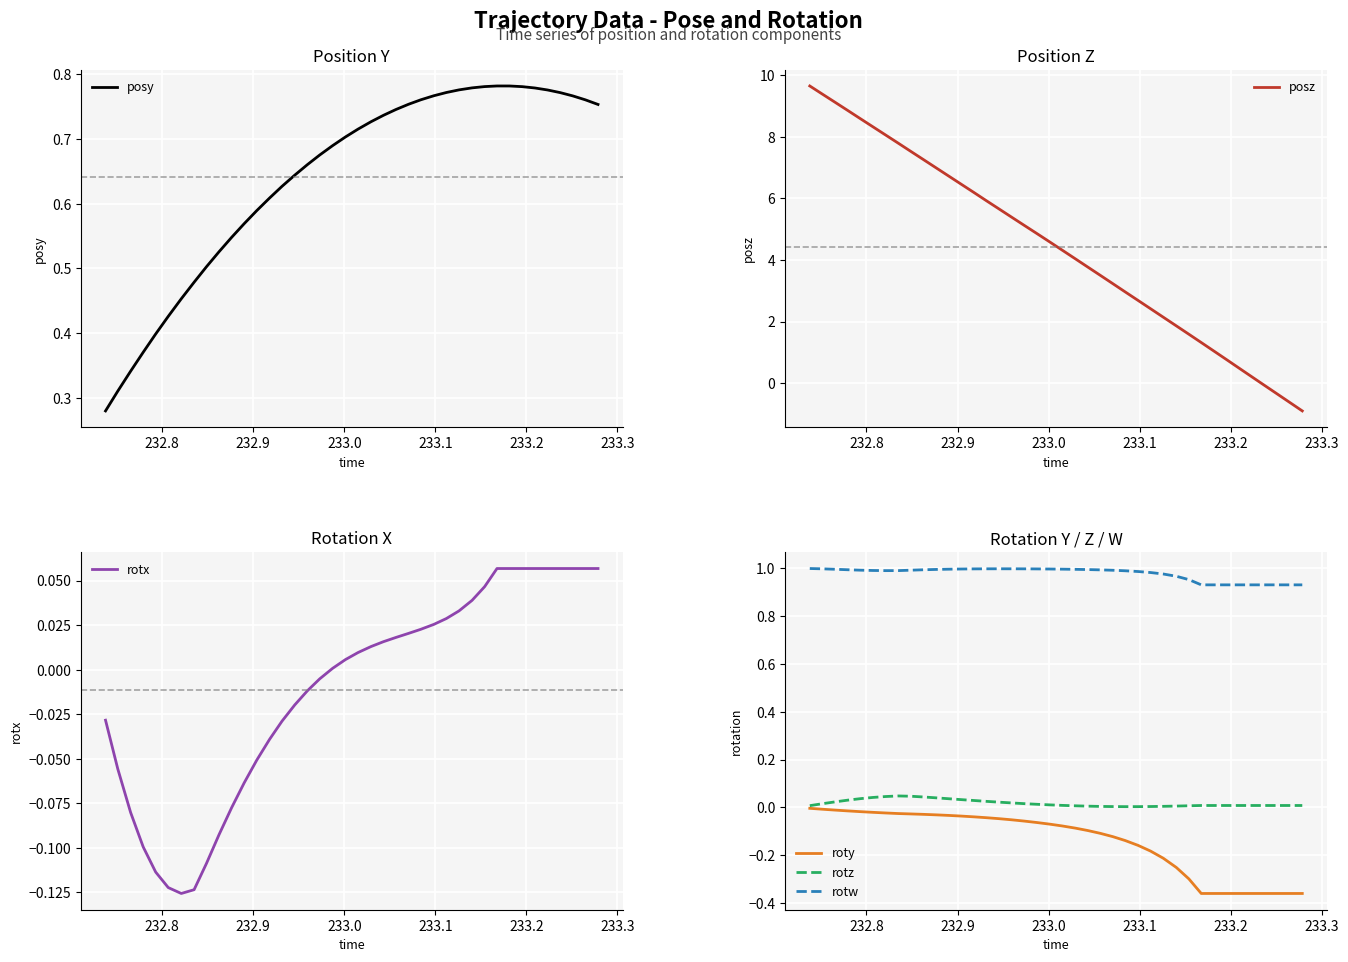

How many lines are shown in the chart?

6